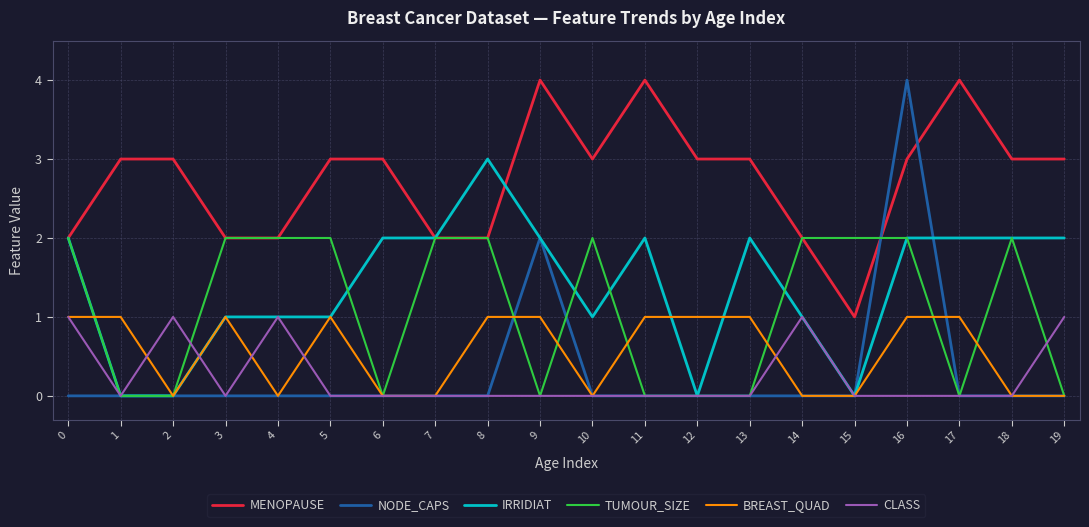

What is the difference between the highest and lowest values at 11?

4